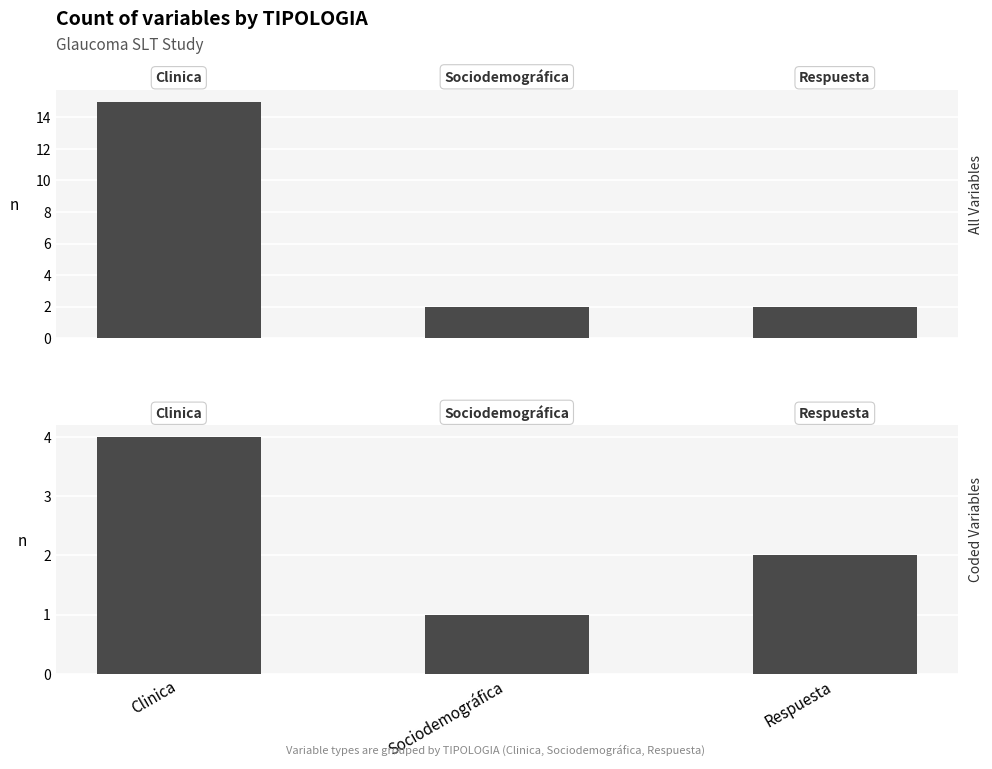

What is the difference between the maximum and minimum values in the Coded Variables series?

3